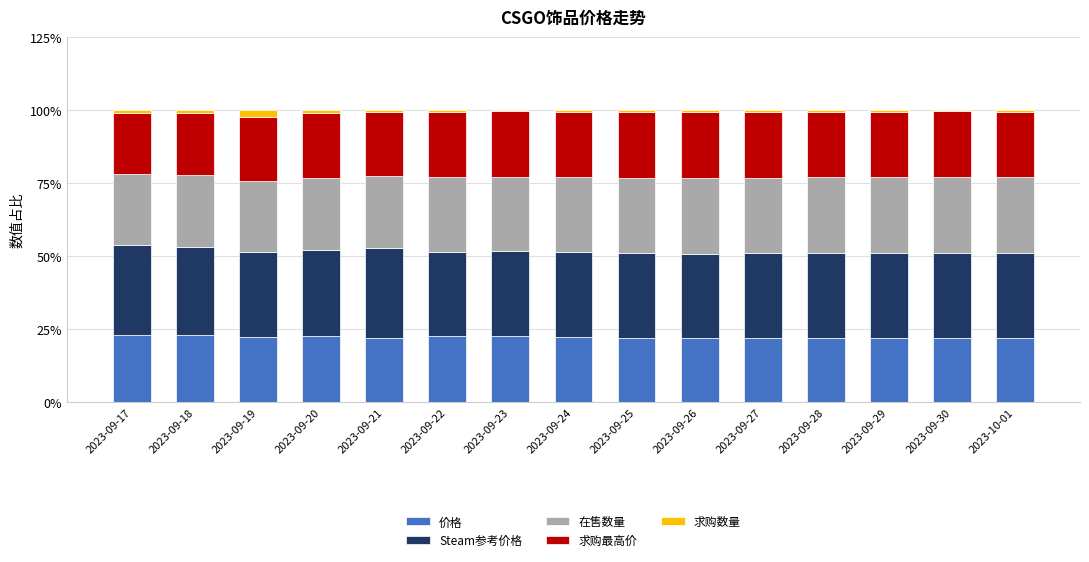

What is the total value across all series at 2023-09-19?

100.0